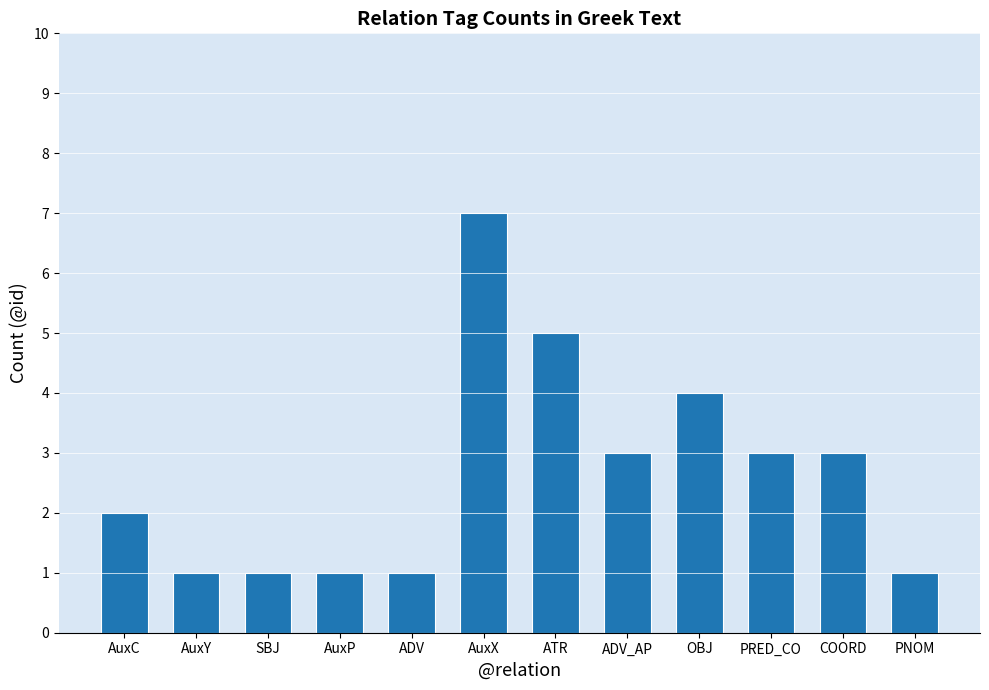

What is the average value?

3